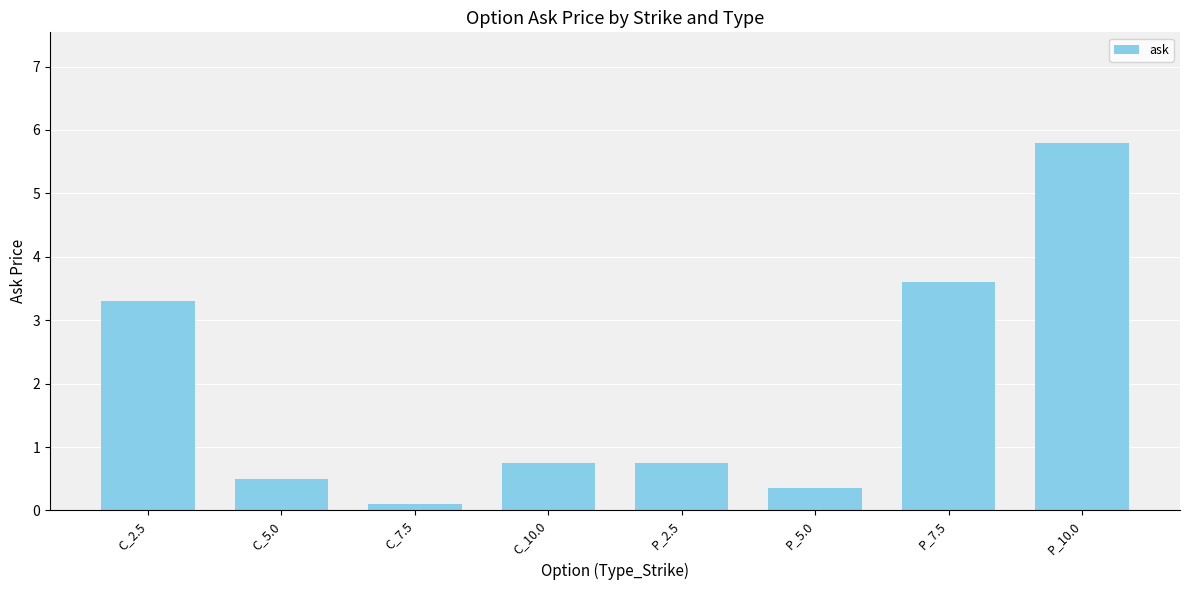

Count the number of categories in the chart.

8